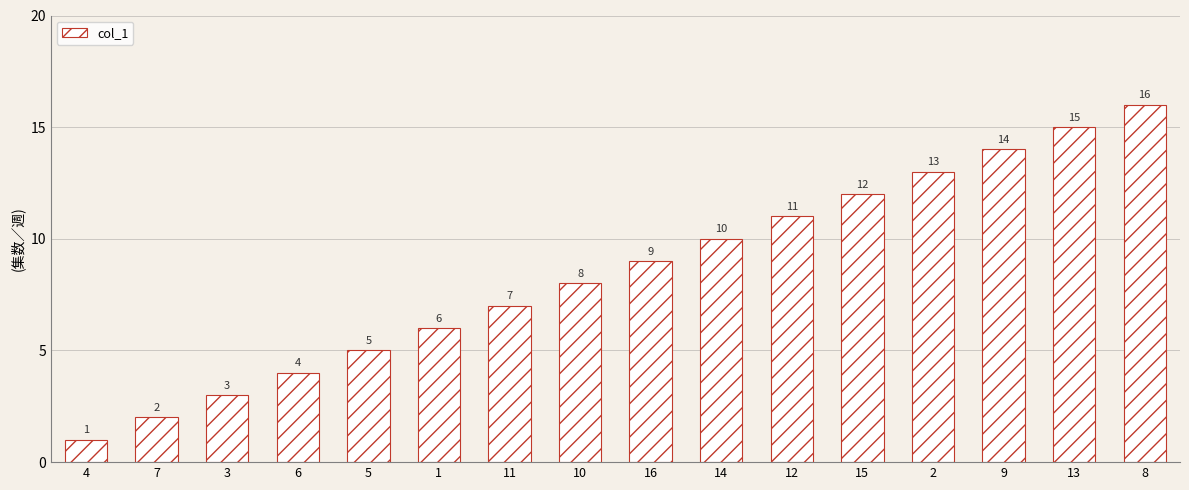

What is the value of the 16th bar from the left?

16